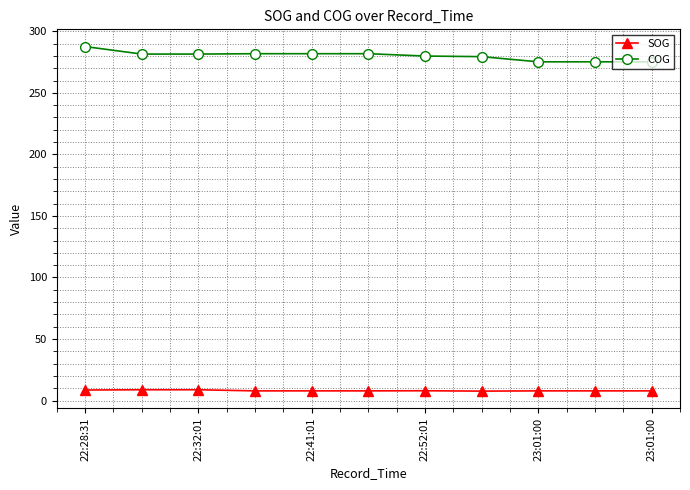

What is the greatest value displayed?

287.6